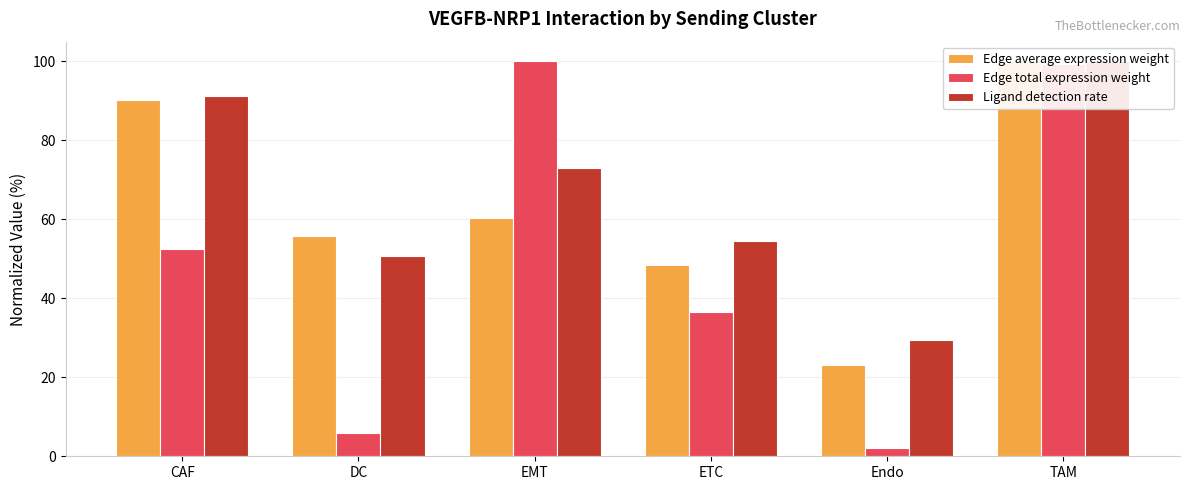

Reading left to right, transcribe all the data shown in this chart.

Edge average expression weight: CAF=90.1	DC=55.7	EMT=60.4	ETC=48.5	Endo=23.2	TAM=100.0
Edge total expression weight: CAF=52.4	DC=6.0	EMT=100.0	ETC=36.6	Endo=2.1	TAM=99.3
Ligand detection rate: CAF=91.3	DC=50.8	EMT=72.9	ETC=54.6	Endo=29.5	TAM=100.0